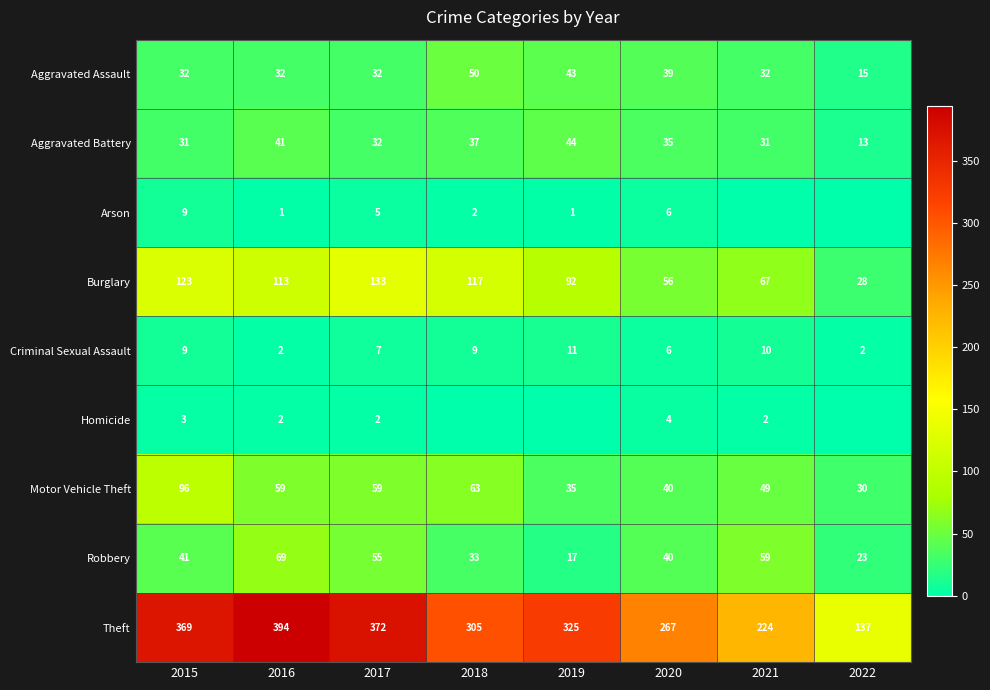

Between 2016 and 2017, which is larger?

2016